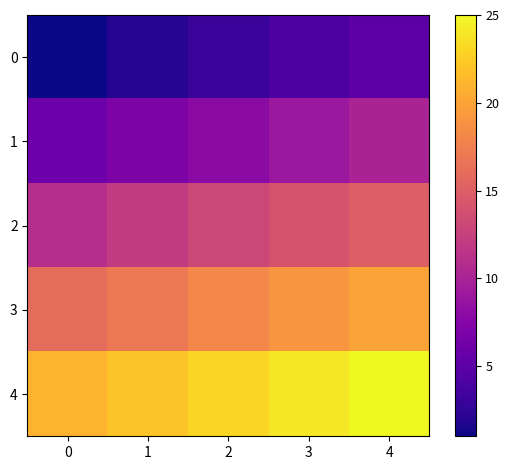

How many distinct data groups are displayed?

5